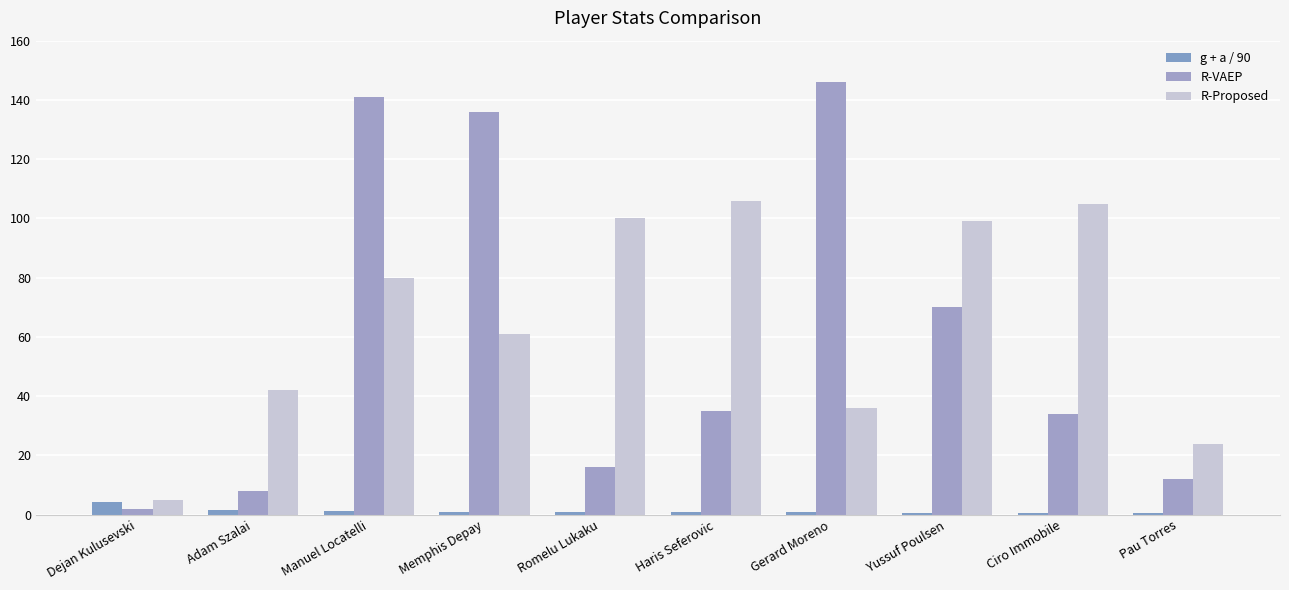

The value of g + a / 90 at Dejan Kulusevski is 4.4. True or false?

True